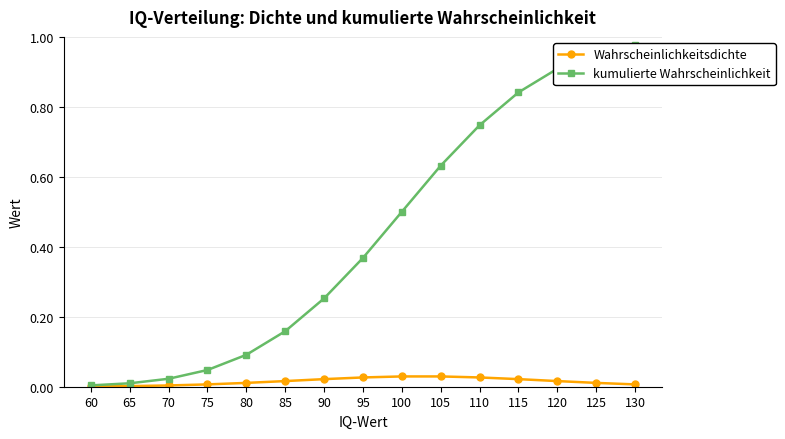

Is this an area chart (filled region under the line)?

No